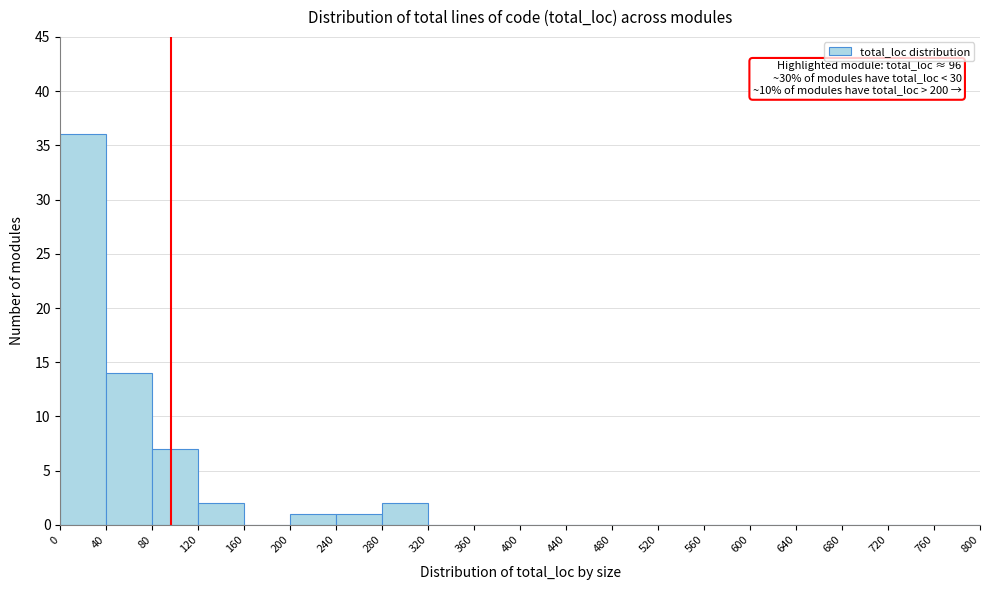

Which range on the x-axis has the tallest bar?

0 to 40